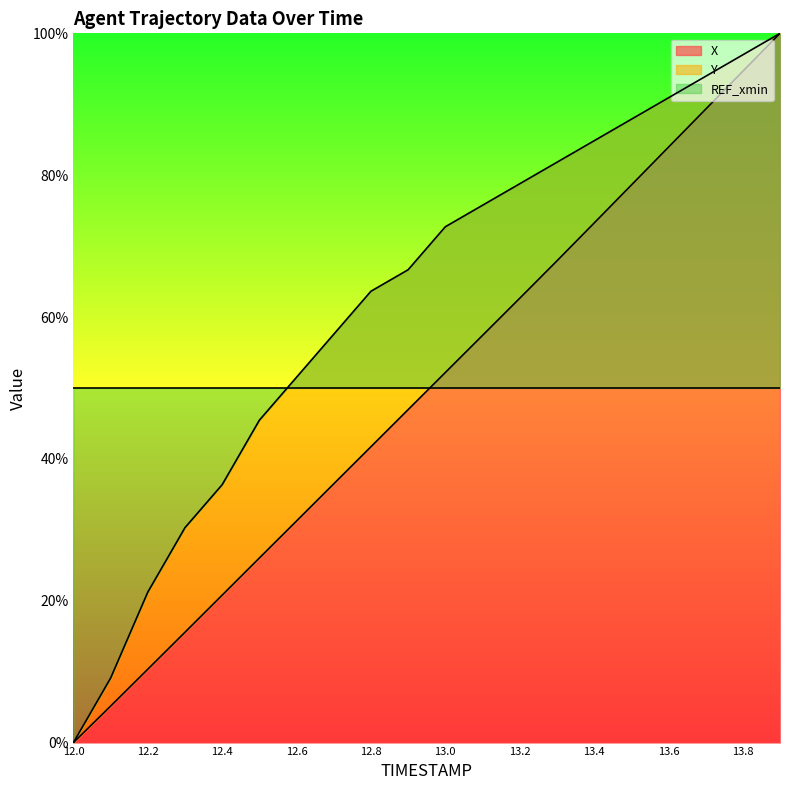

The value of Y at 13.7 is 124.4. True or false?

False